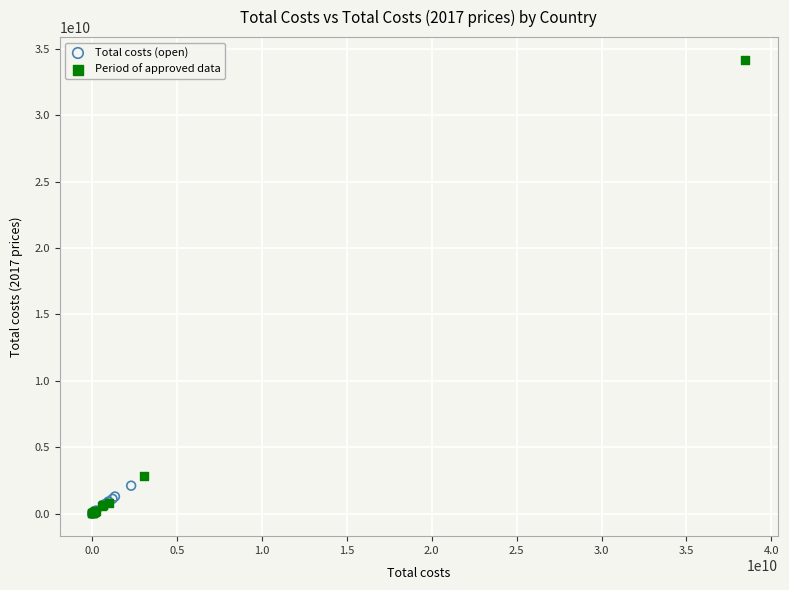

Which series reaches the maximum Y coordinate?

Period of approved data